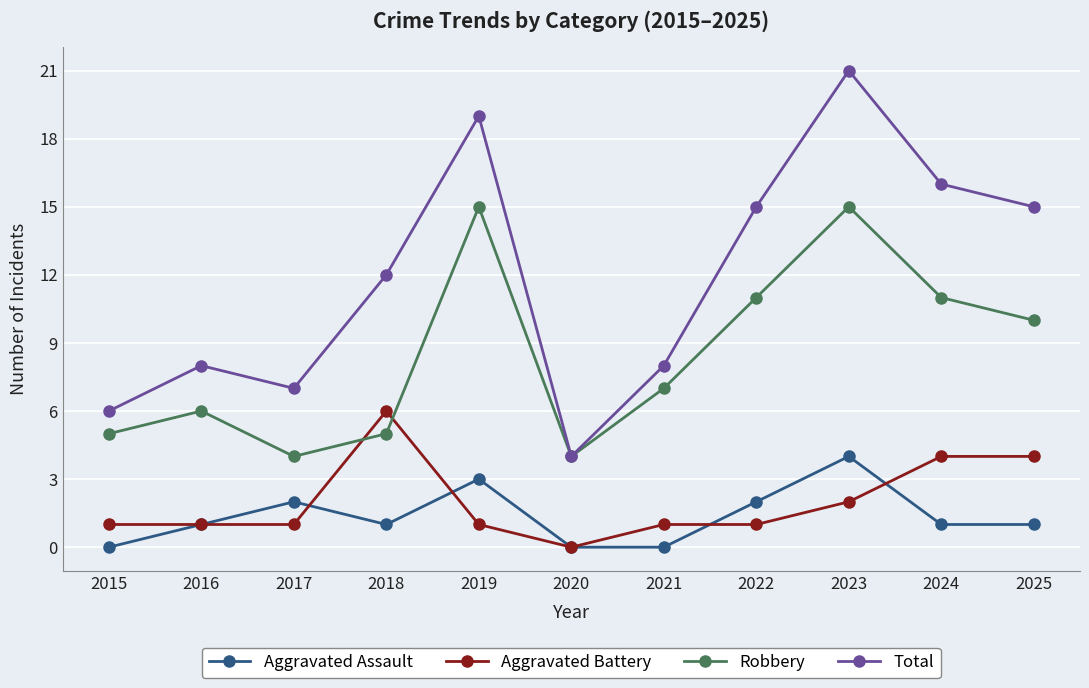

What is the difference between the second highest and second lowest values in the Robbery series?

11